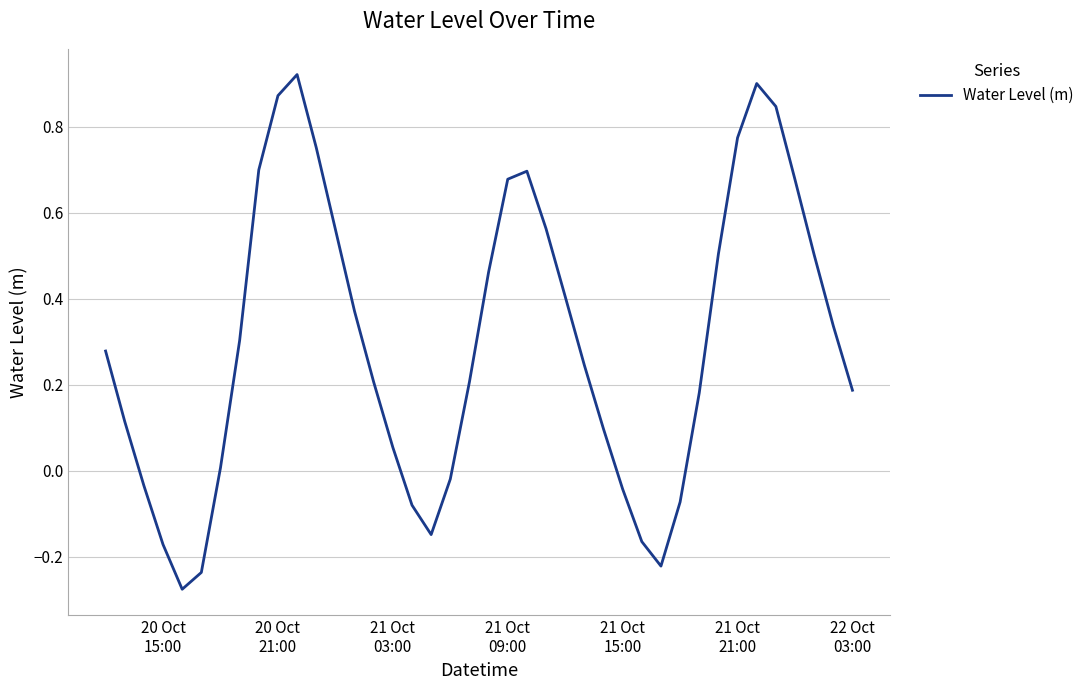

What is the difference between the maximum and minimum values?

1.2